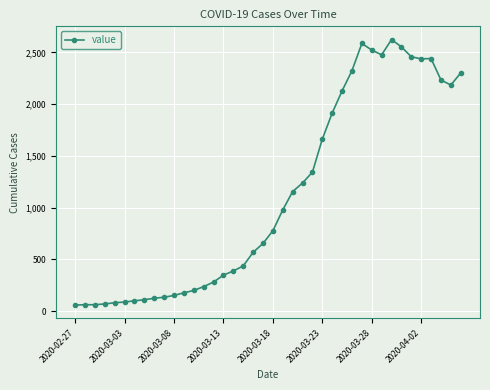

What is the smallest value displayed?

60